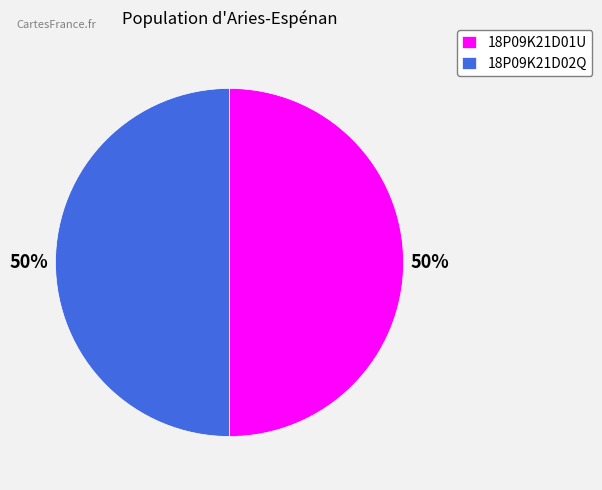

To the nearest percent, what portion does 18P09K21D01U represent?

50%